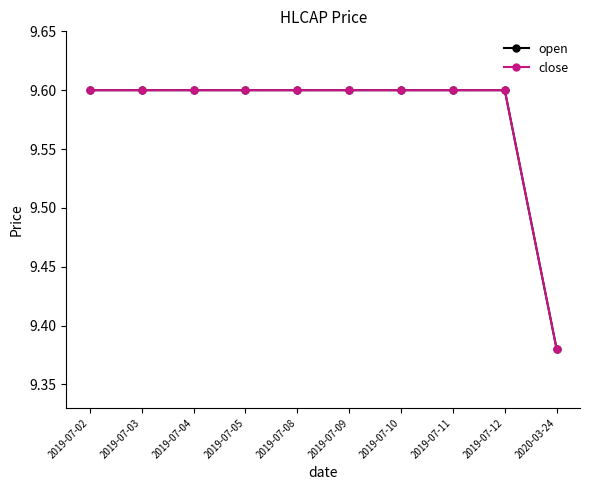

Does the chart have visible grid lines?

No